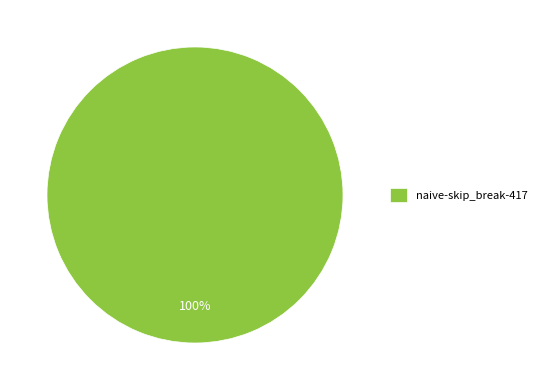

What percentage is the naive-skip_break-417 slice, to the nearest percent?

100%